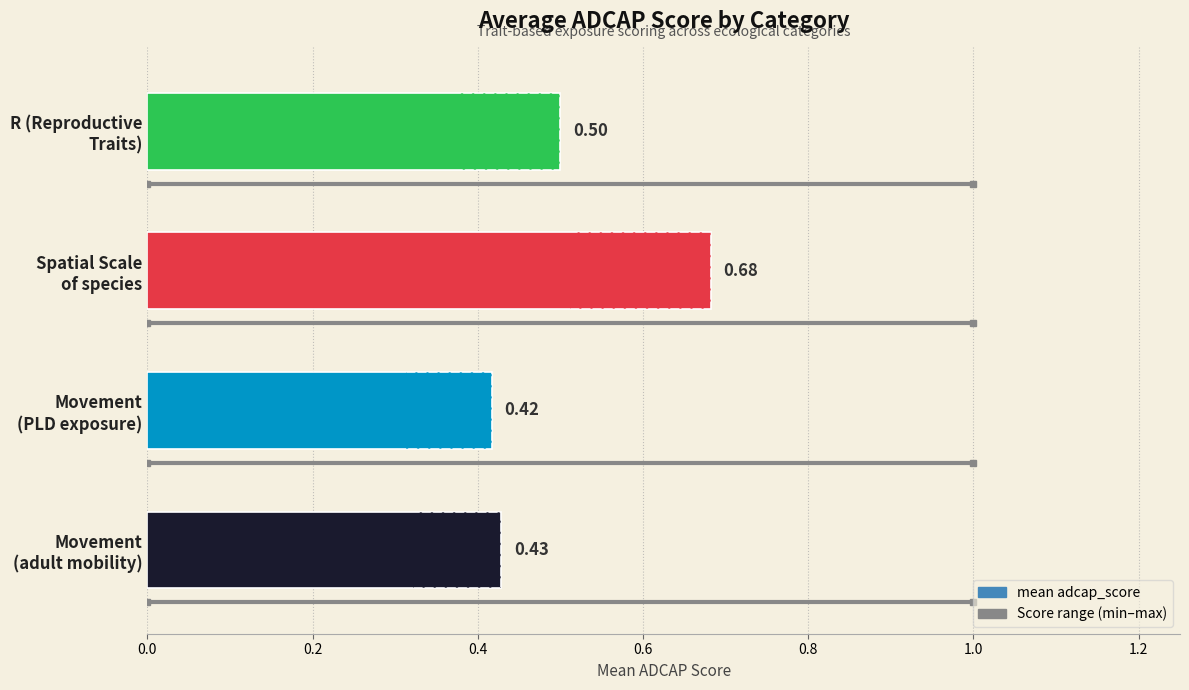

What is the difference between the second highest and second lowest values?

0.1